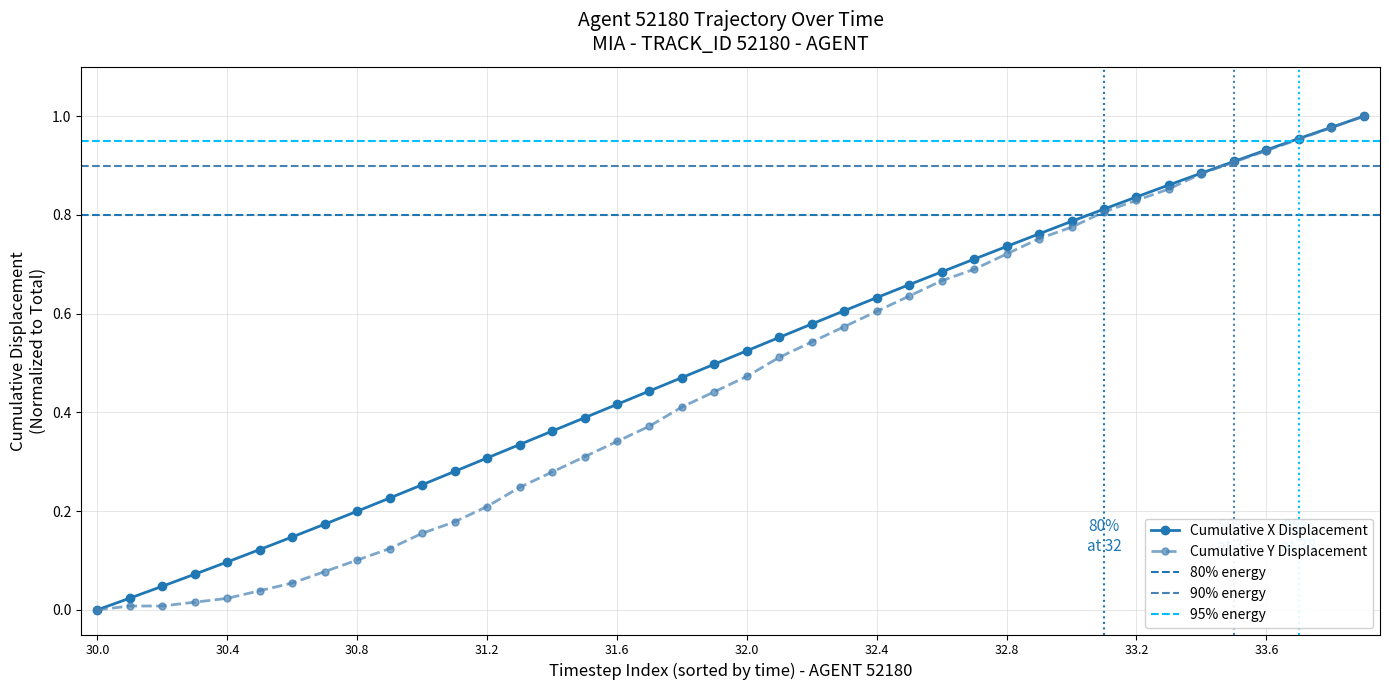

What is the average value of the Y series?

0.5